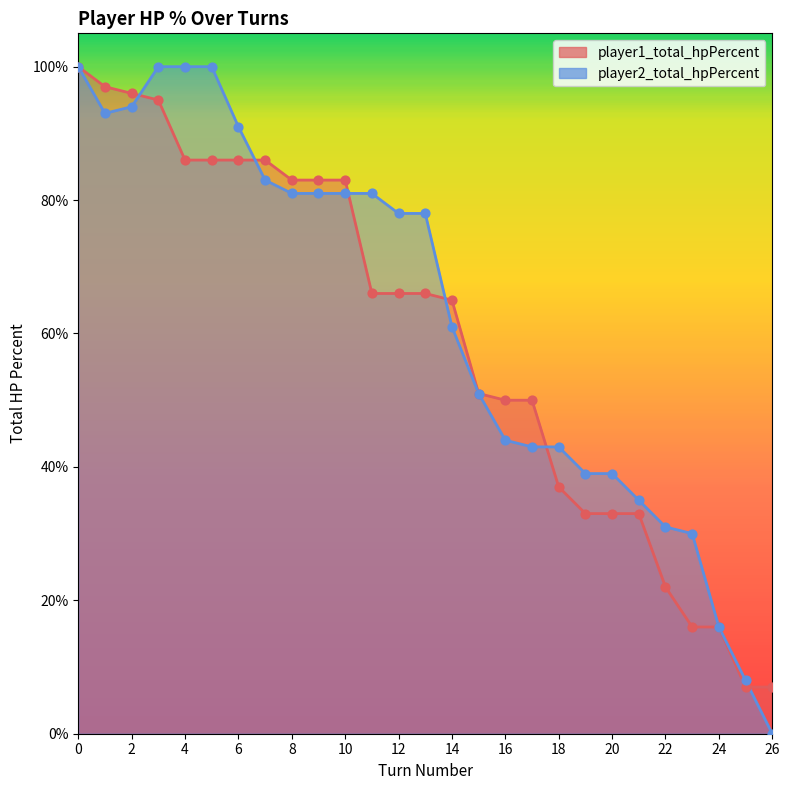

Which series has the widest spread of Y values?

player2_total_hpPercent